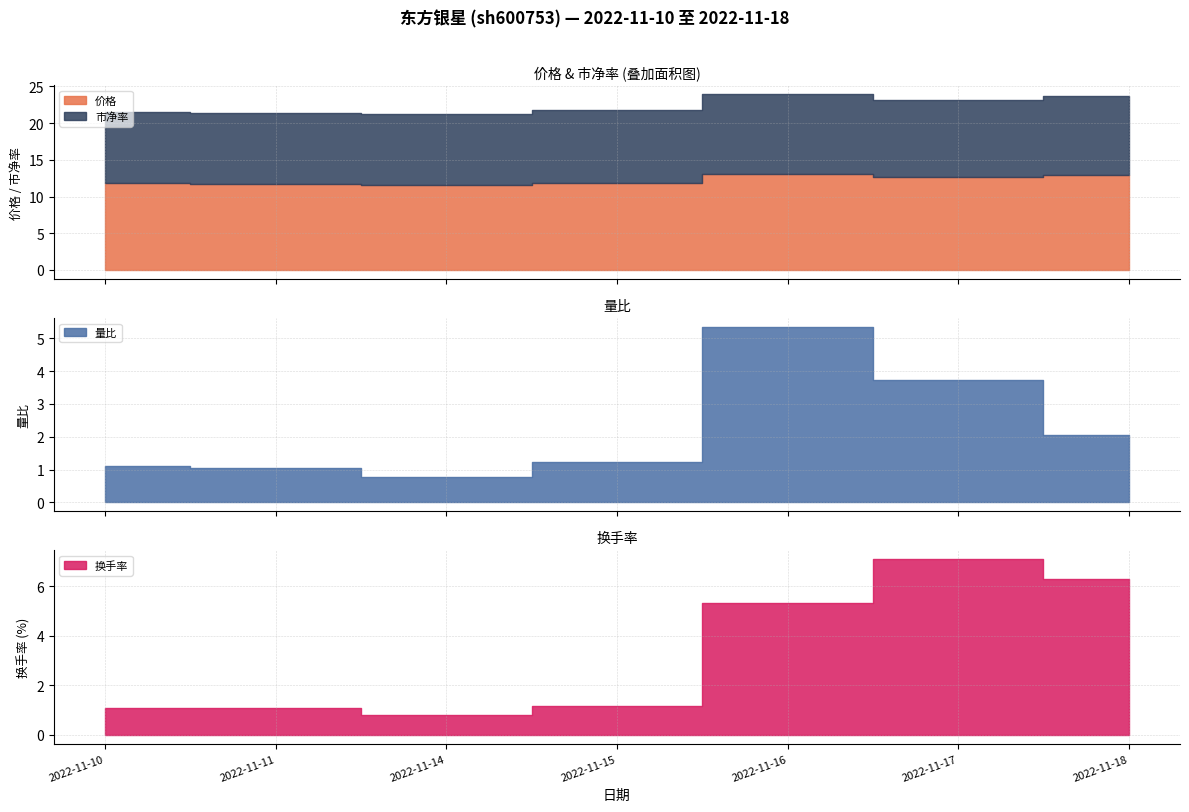

Reading left to right, list all the values displayed in this chart.

价格: 2022-11-10=11.8	2022-11-11=11.7	2022-11-14=11.6	2022-11-15=11.9	2022-11-16=13.1	2022-11-17=12.7	2022-11-18=13.0
量比: 2022-11-10=1.1	2022-11-11=1.1	2022-11-14=0.8	2022-11-15=1.2	2022-11-16=5.3	2022-11-17=3.7	2022-11-18=2.0
换手率: 2022-11-10=1.1	2022-11-11=1.1	2022-11-14=0.8	2022-11-15=1.2	2022-11-16=5.3	2022-11-17=7.1	2022-11-18=6.3
市净率: 2022-11-10=9.8	2022-11-11=9.7	2022-11-14=9.6	2022-11-15=9.9	2022-11-16=10.8	2022-11-17=10.5	2022-11-18=10.8